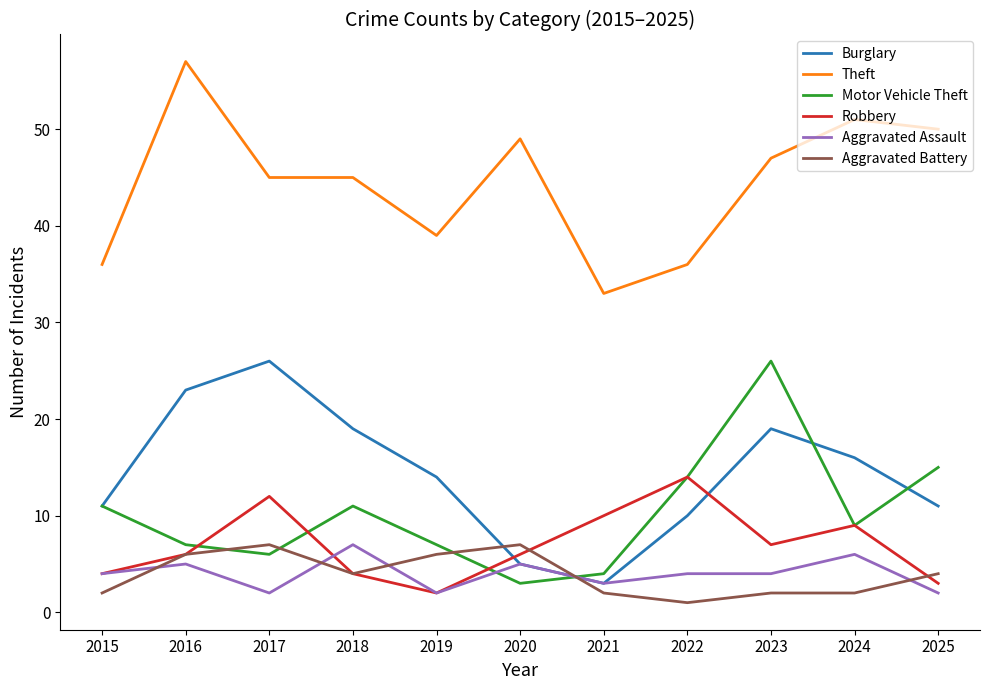

Does the chart have visible grid lines?

No